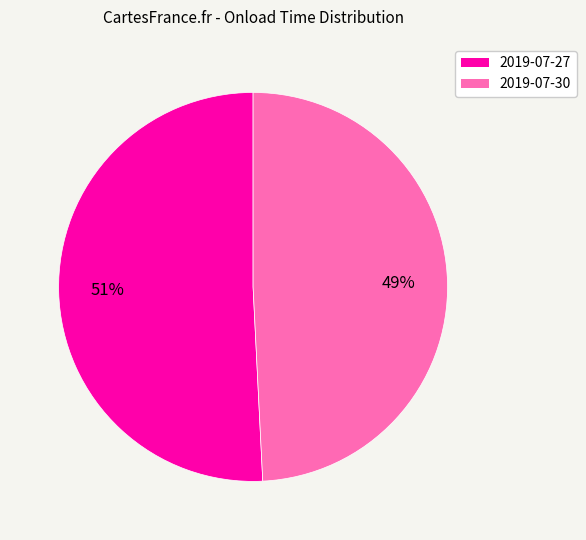

Is there a majority slice in this chart?

Yes